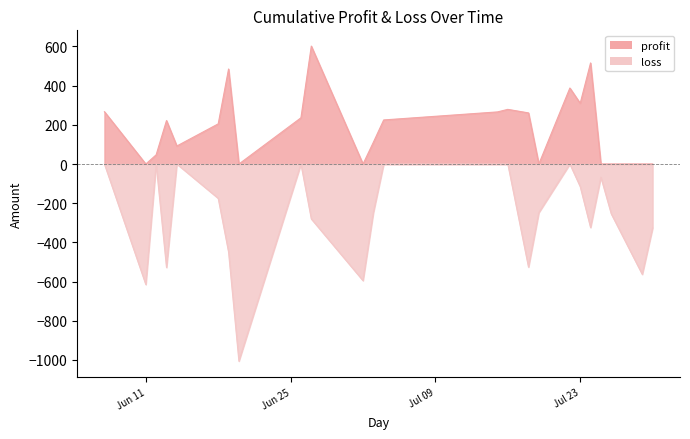

Rank the categories by profit value from highest to lowest.

2024-06-27, 2024-07-24, 2024-06-19, 2024-07-22, 2024-07-23, 2024-07-16, 2024-06-07, 2024-07-15, 2024-07-18, 2024-06-26, 2024-07-04, 2024-06-13, 2024-06-18, 2024-07-03, 2024-06-14, 2024-06-12, 2024-06-11, 2024-06-20, 2024-07-02, 2024-07-19, 2024-07-25, 2024-07-26, 2024-07-29, 2024-07-30